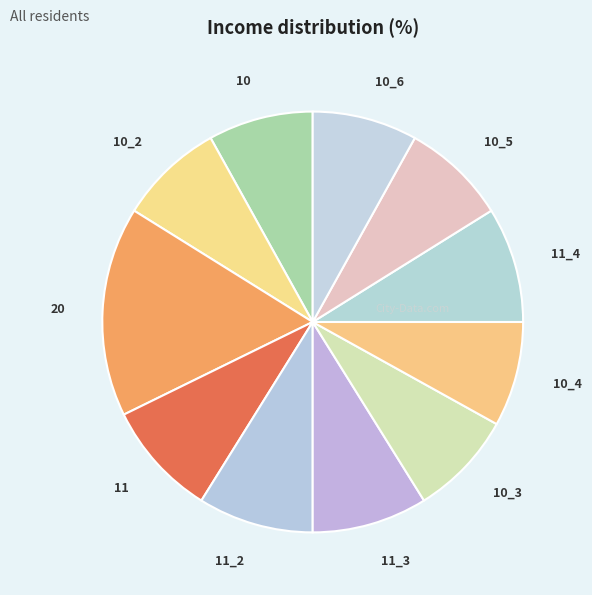

Which slice is the largest?

20